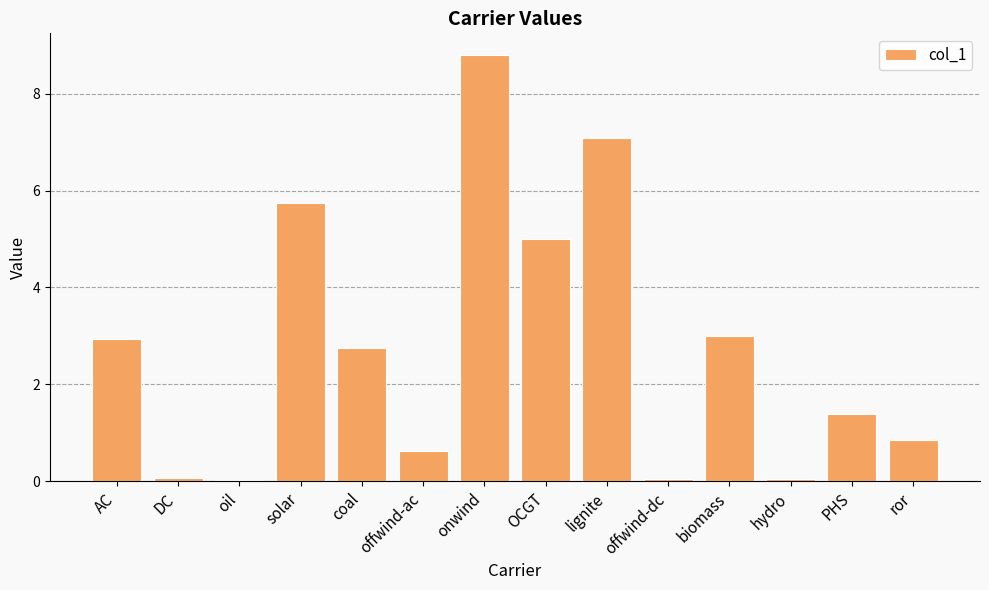

How many bars are there in total?

14